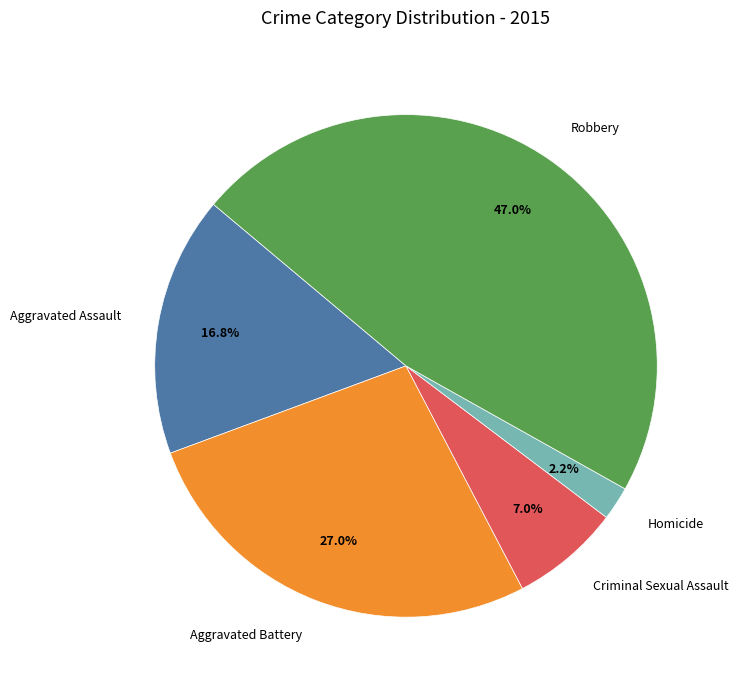

Between Aggravated Battery and Robbery, which is larger?

Robbery